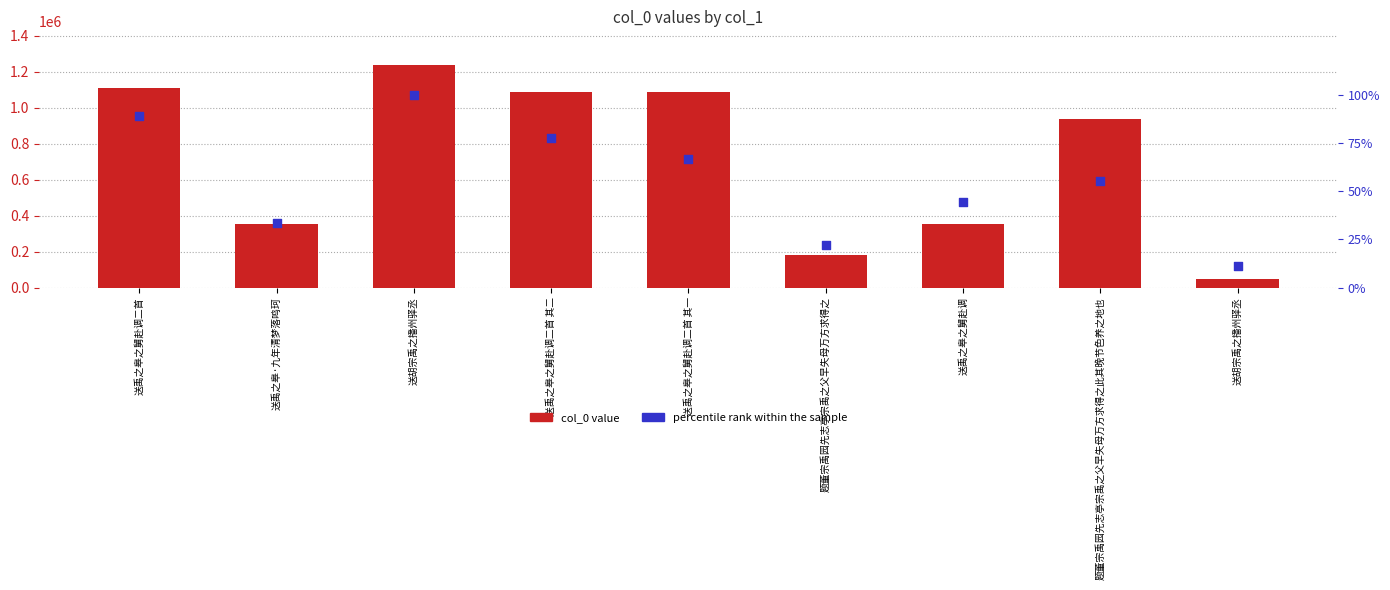

At how many categories does at least one series exceed 495747?

5